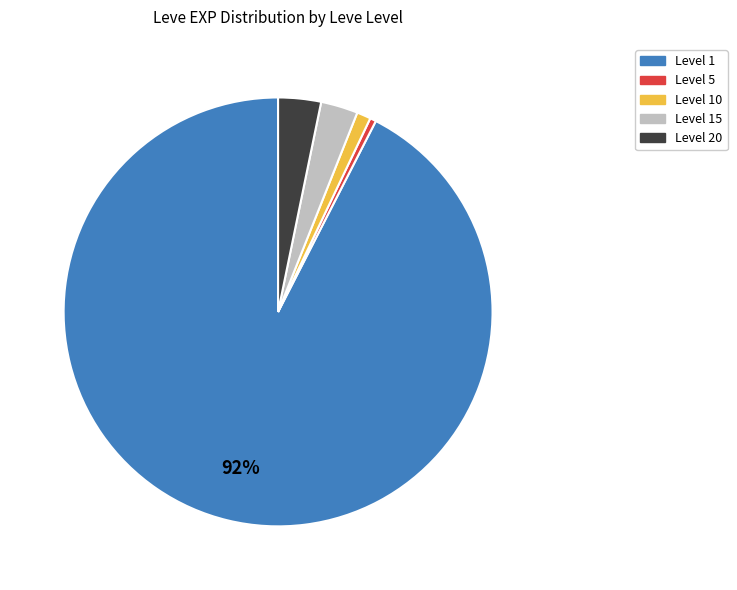

Count the number of slices in the pie.

5